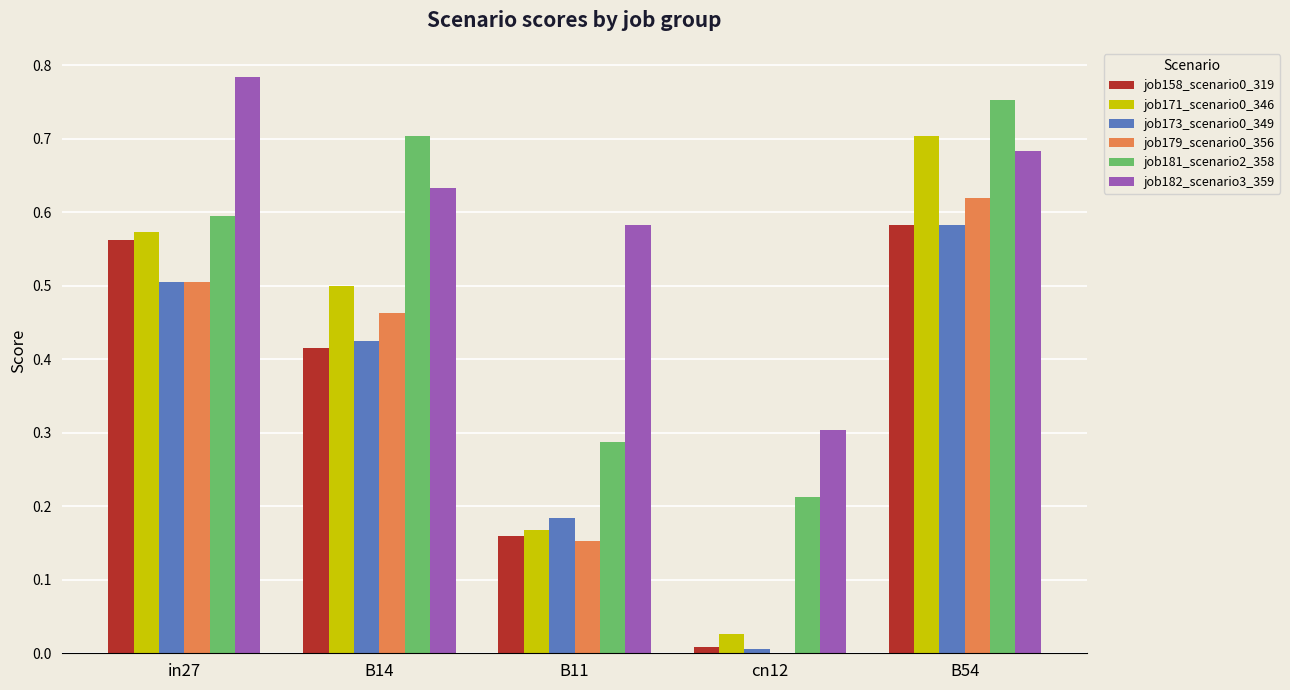

At which category is the sum across all series the highest?

B54